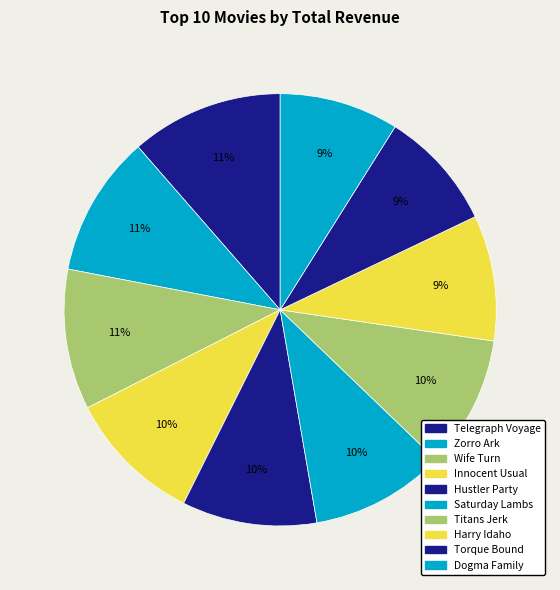

What percentage do Zorro Ark and Titans Jerk together represent?

20.4%